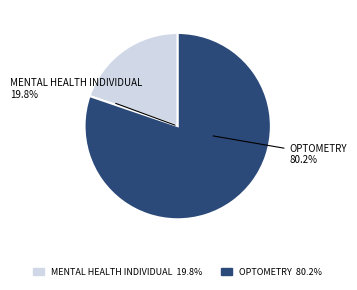

What percentage do MENTAL HEALTH INDIVIDUAL and OPTOMETRY together represent?

100.0%